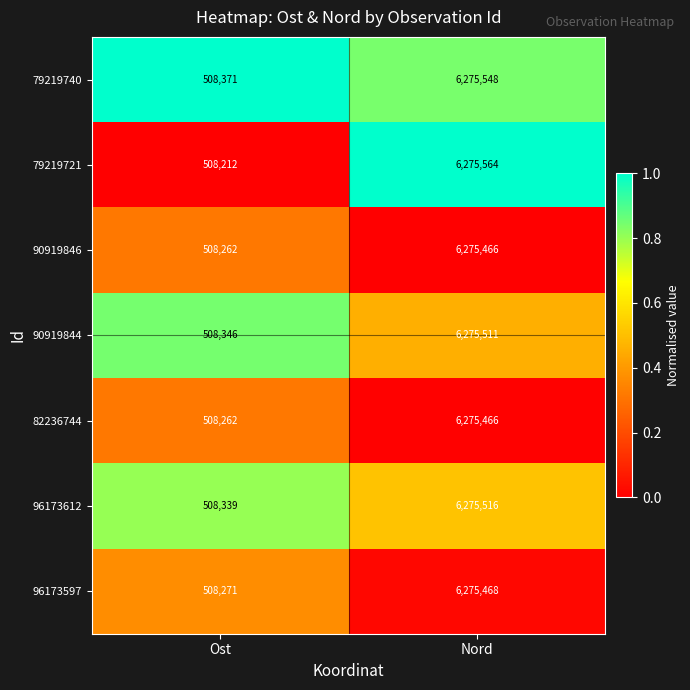

List the labels in order of 96173597 value, smallest first.

Ost, Nord